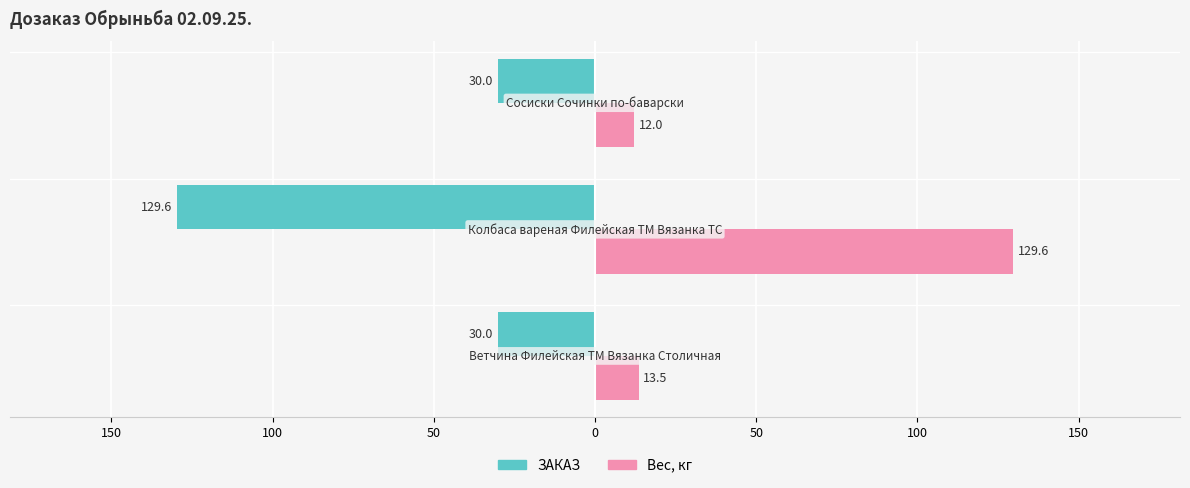

What is the difference between the maximum and minimum values in the Вес, кг series?

117.6